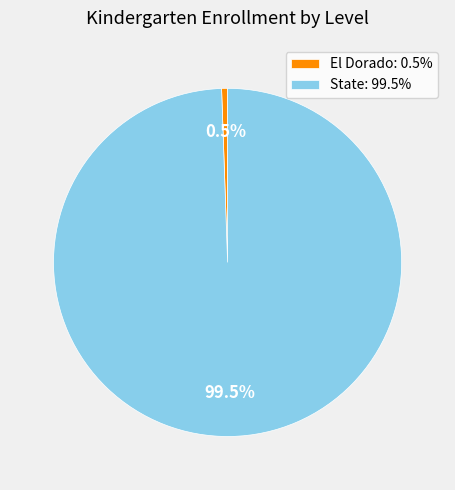

Rank the categories by value from highest to lowest.

State, El Dorado